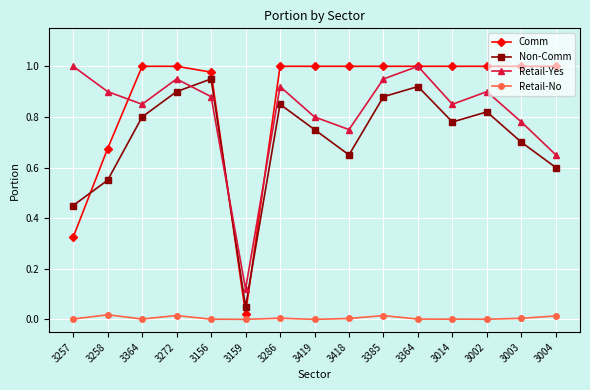

How many series are shown in this chart?

4